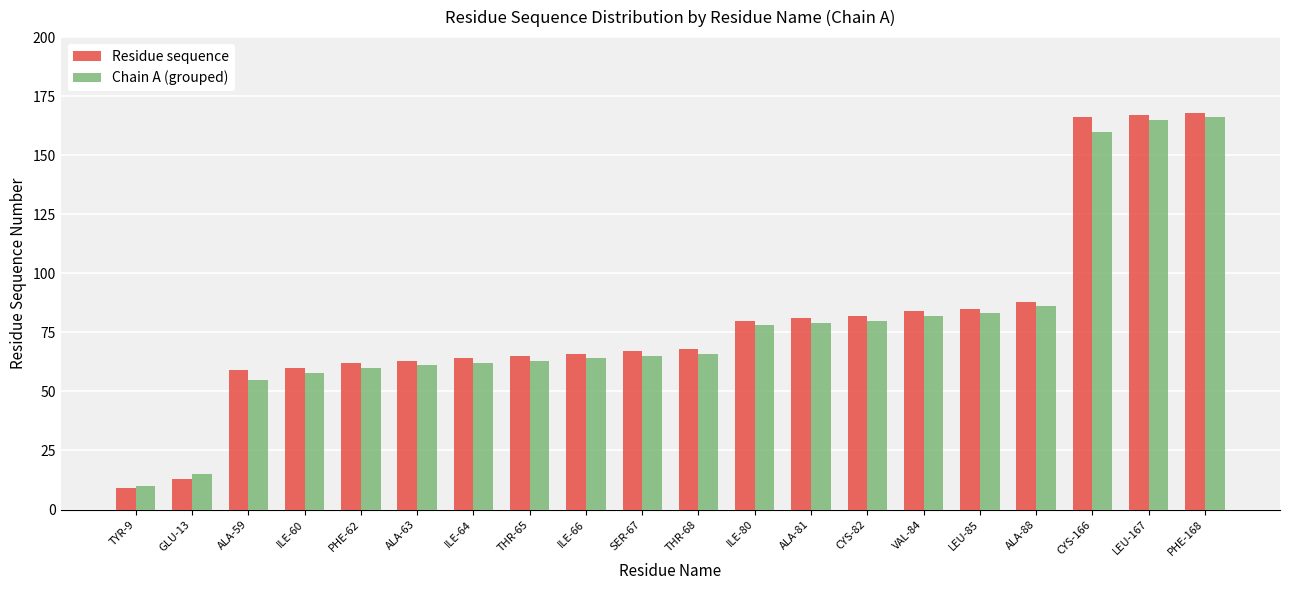

Which series has the widest spread of values?

Residue sequence